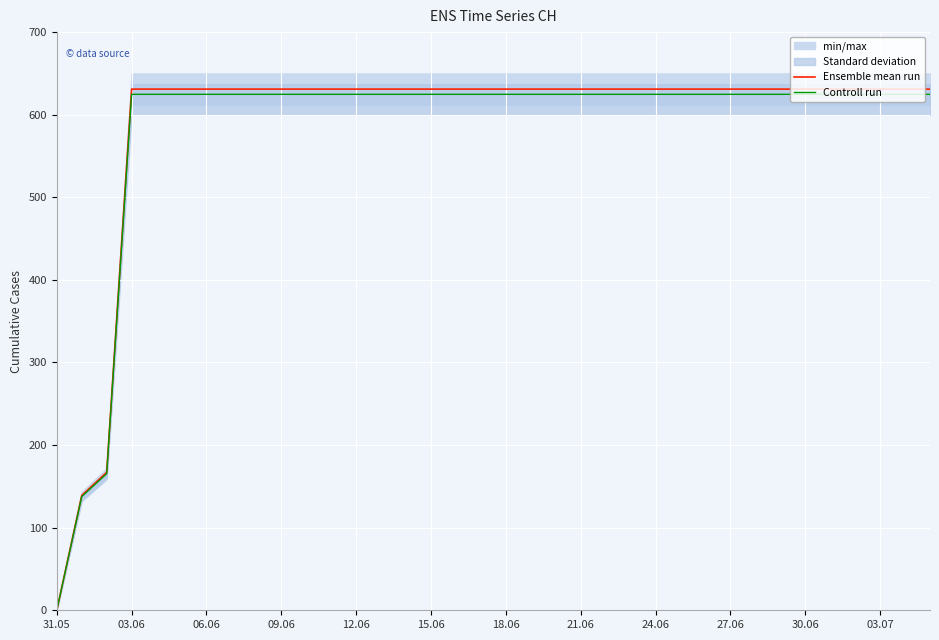

True or false: Ensemble mean run has a value of 631.0 at 24.06.

True